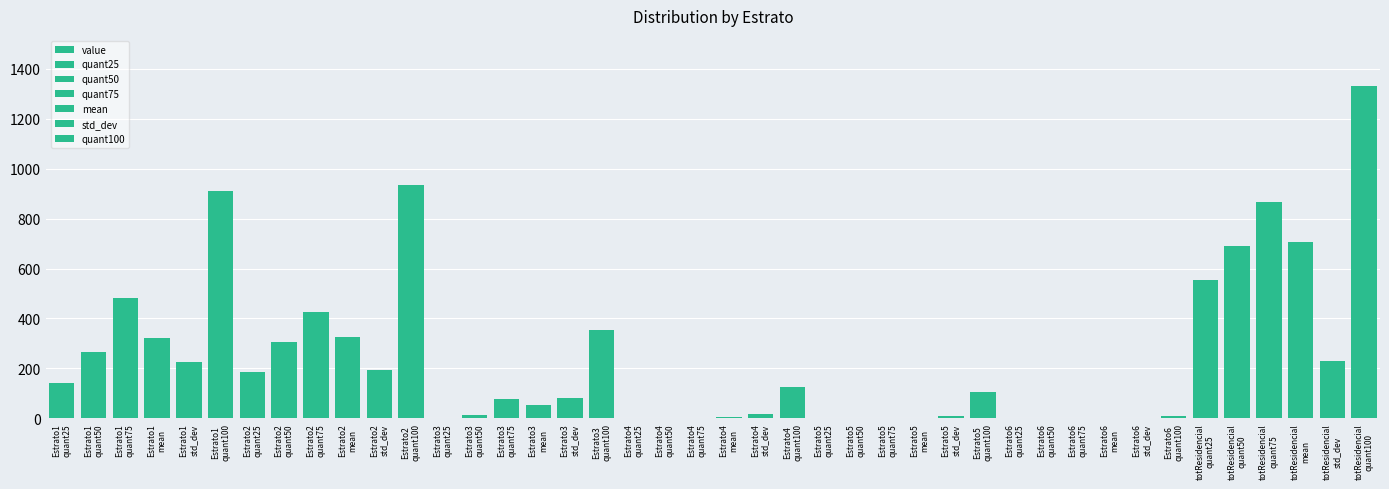

True or false: quant100 has a value of 106.3 at Estrato5.

True